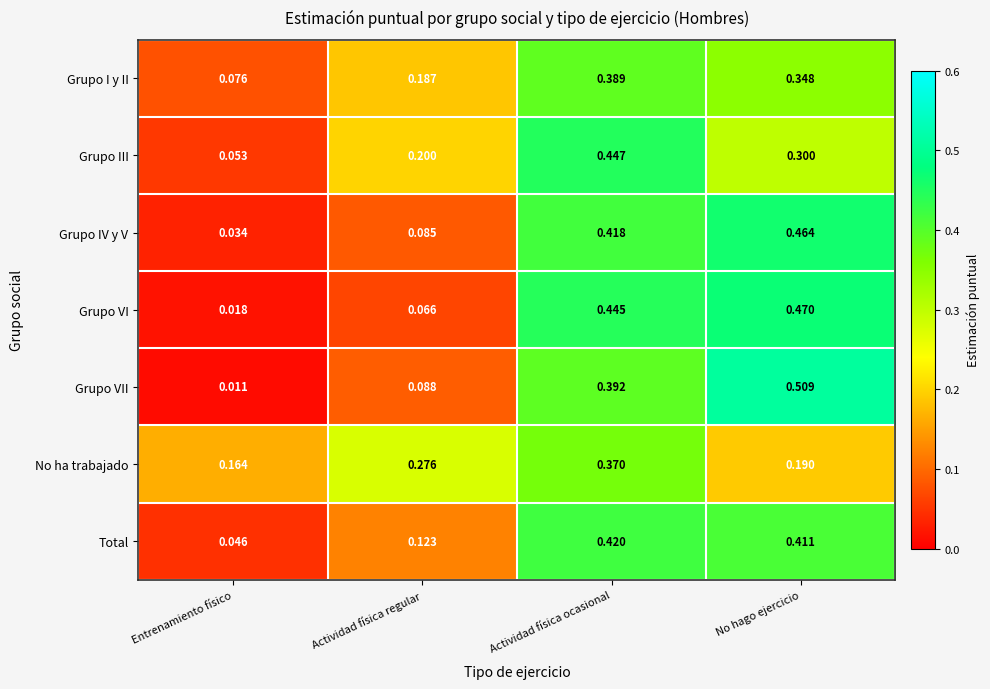

Rank the categories by Grupo III value from highest to lowest.

Actividad física ocasional, No hago ejercicio, Actividad física regular, Entrenamiento físico